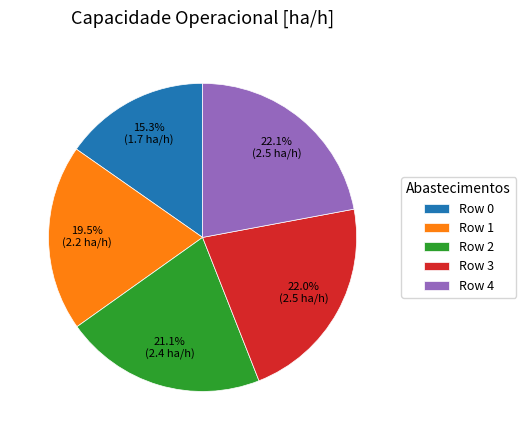

Which category has the smallest portion of the pie?

Row 0